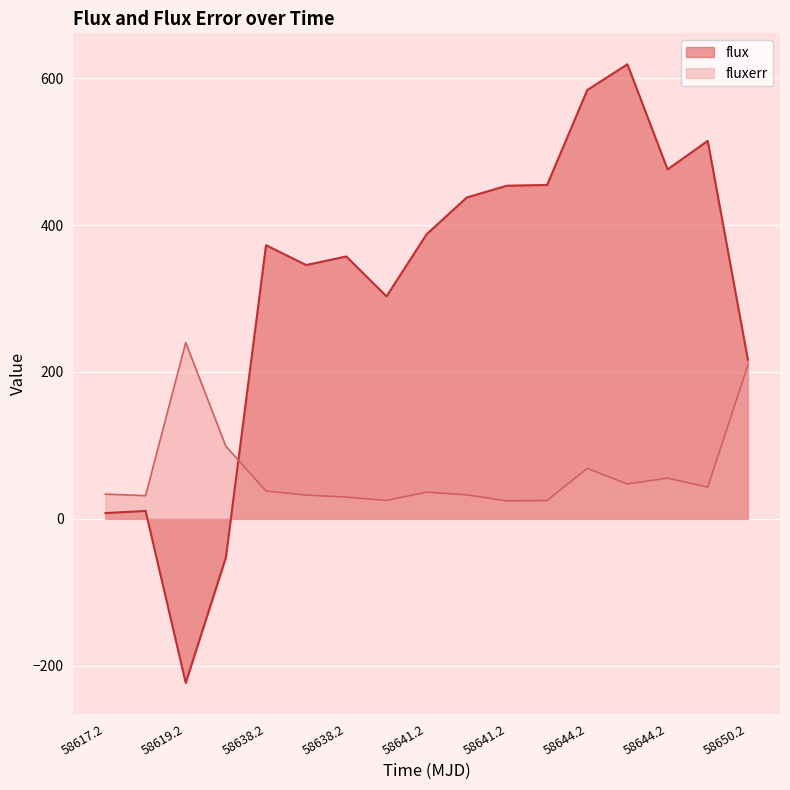

How many lines are shown in the chart?

2